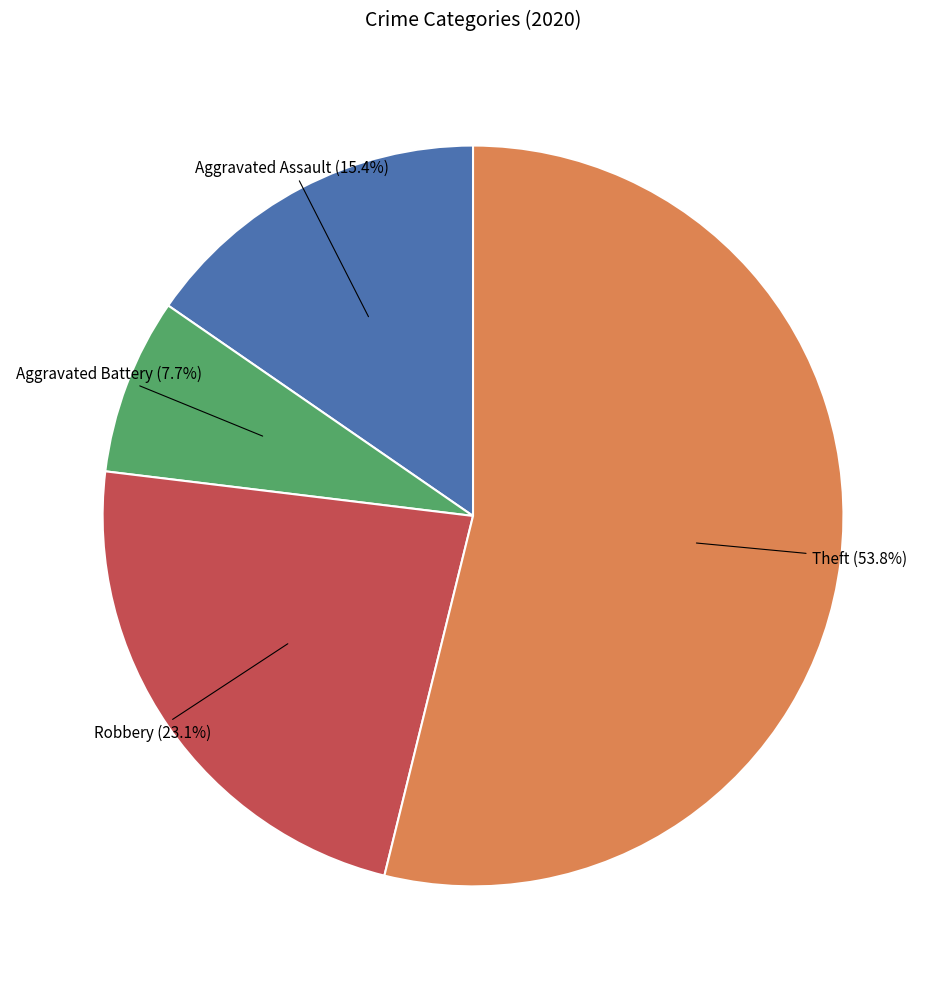

Is there any slice that represents more than half of the pie?

Yes